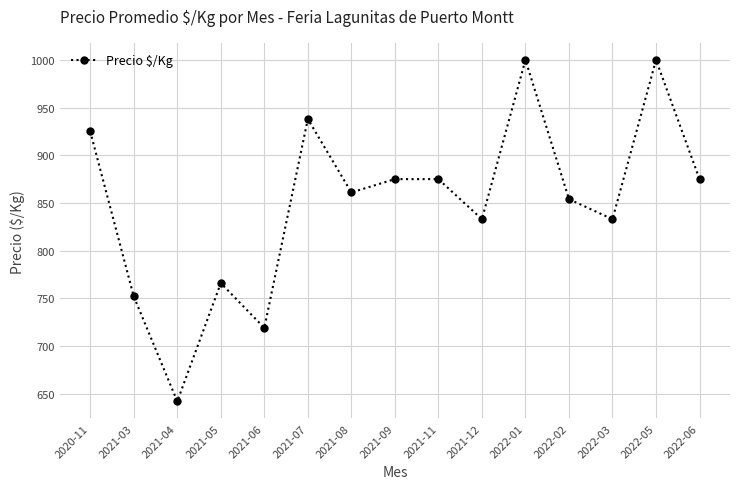

At which category does the data reach its first local valley?

2021-04